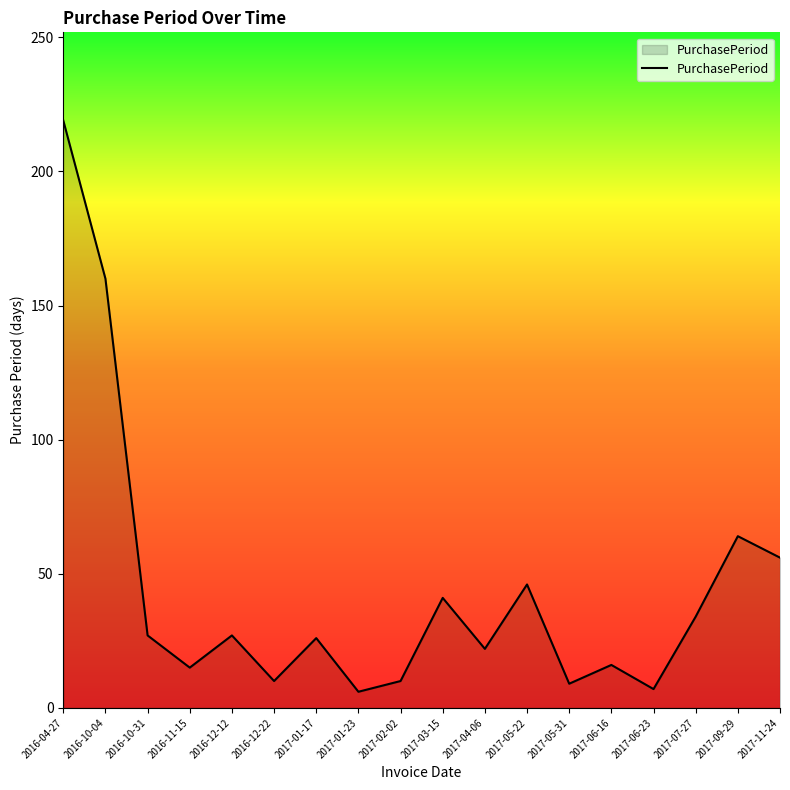

How many interior local peaks (higher than both neighbors) does the data have?

6